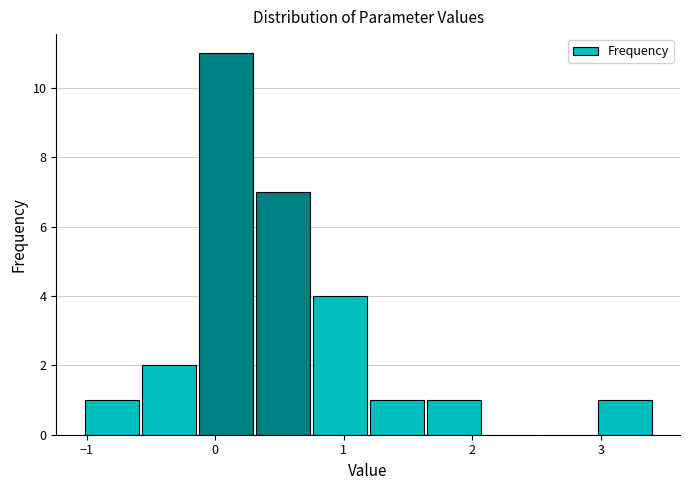

Which range on the x-axis has the tallest bar?

-0.1 to 0.3